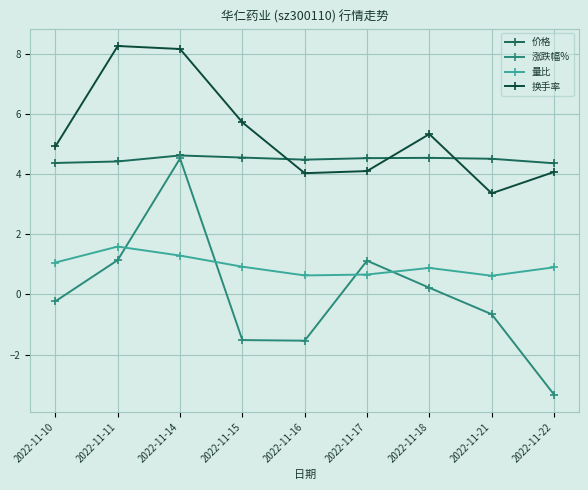

What is the value of the 换手率 point at the 3rd from the left?

8.2